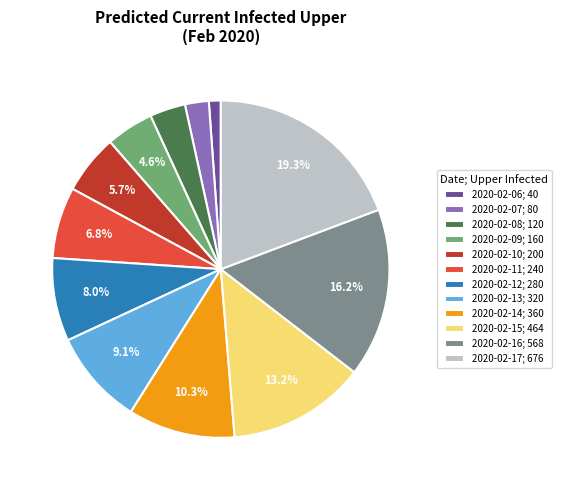

To the nearest percent, what is the average slice percentage?

8%